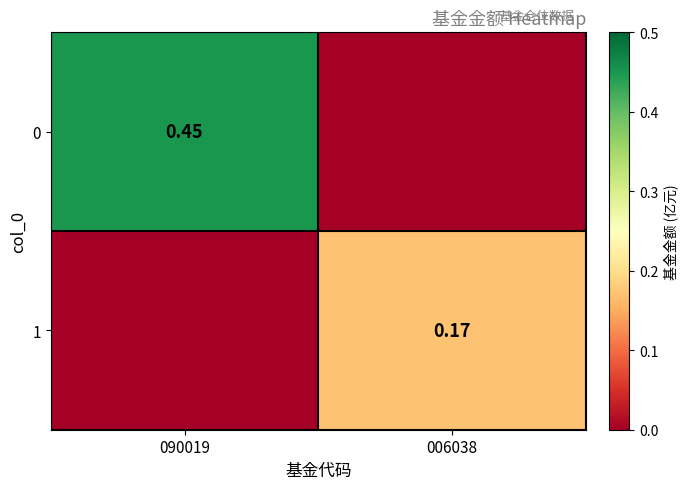

What is the sum of all 1 values?

0.2